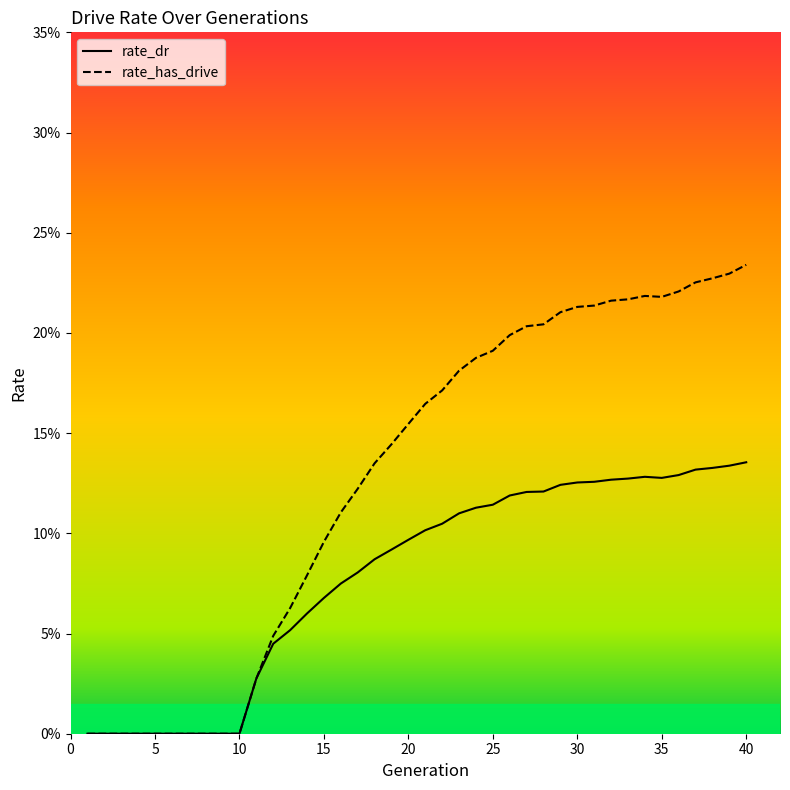

Reading left to right, what are all the values shown in this chart?

rate_dr: 0.0	0.0	0.0	0.0	0.0	0.0	0.0	0.0	0.0	0.0	0.0	0.0	0.1	0.1	0.1	0.1	0.1	0.1	0.1	0.1	0.1	0.1	0.1	0.1	0.1	0.1	0.1	0.1	0.1	0.1	0.1	0.1	0.1	0.1	0.1	0.1	0.1	0.1	0.1	0.1
rate_has_drive: 0.0	0.0	0.0	0.0	0.0	0.0	0.0	0.0	0.0	0.0	0.0	0.0	0.1	0.1	0.1	0.1	0.1	0.1	0.1	0.2	0.2	0.2	0.2	0.2	0.2	0.2	0.2	0.2	0.2	0.2	0.2	0.2	0.2	0.2	0.2	0.2	0.2	0.2	0.2	0.2